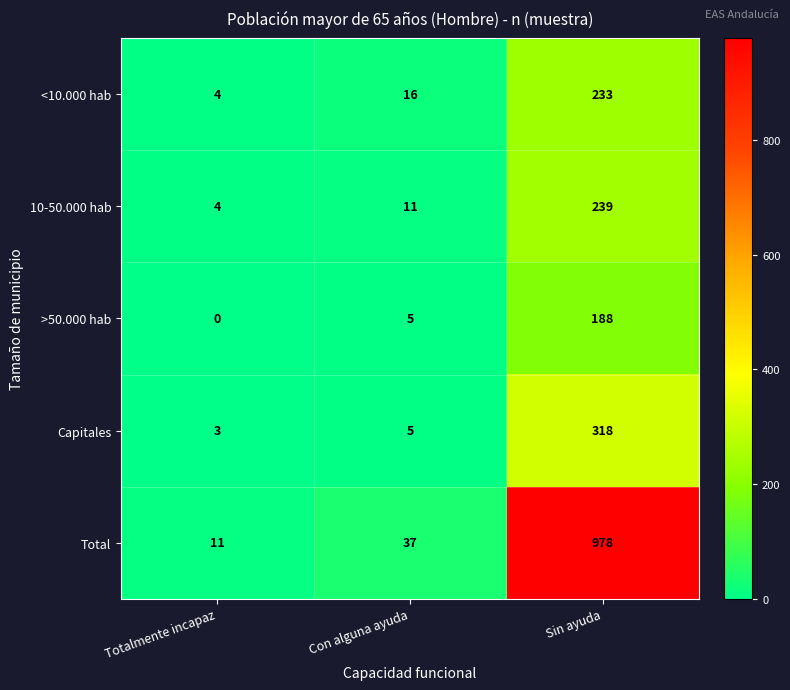

List the labels in order of <10.000 hab value, smallest first.

Totalmente incapaz, Con alguna ayuda, Sin ayuda